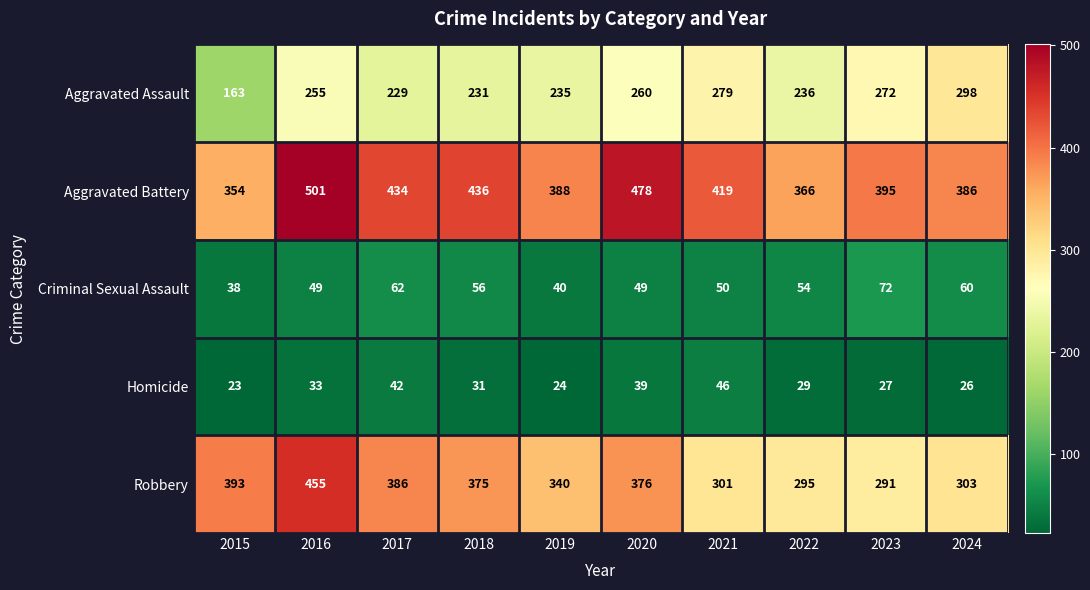

What is the spread (max minus min) of values at 2018?

405